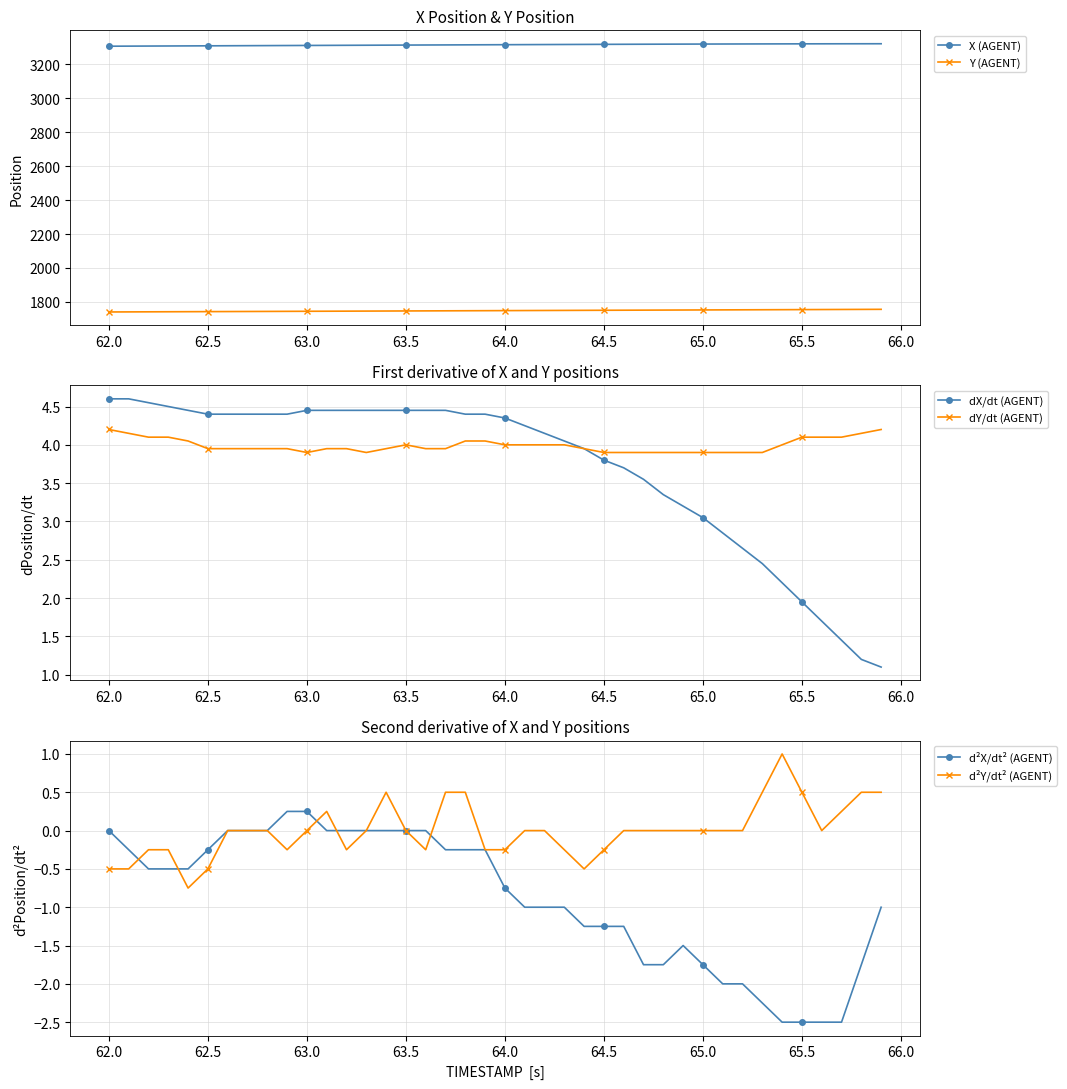

What is the highest value of the dX/dt (AGENT) series?

4.6